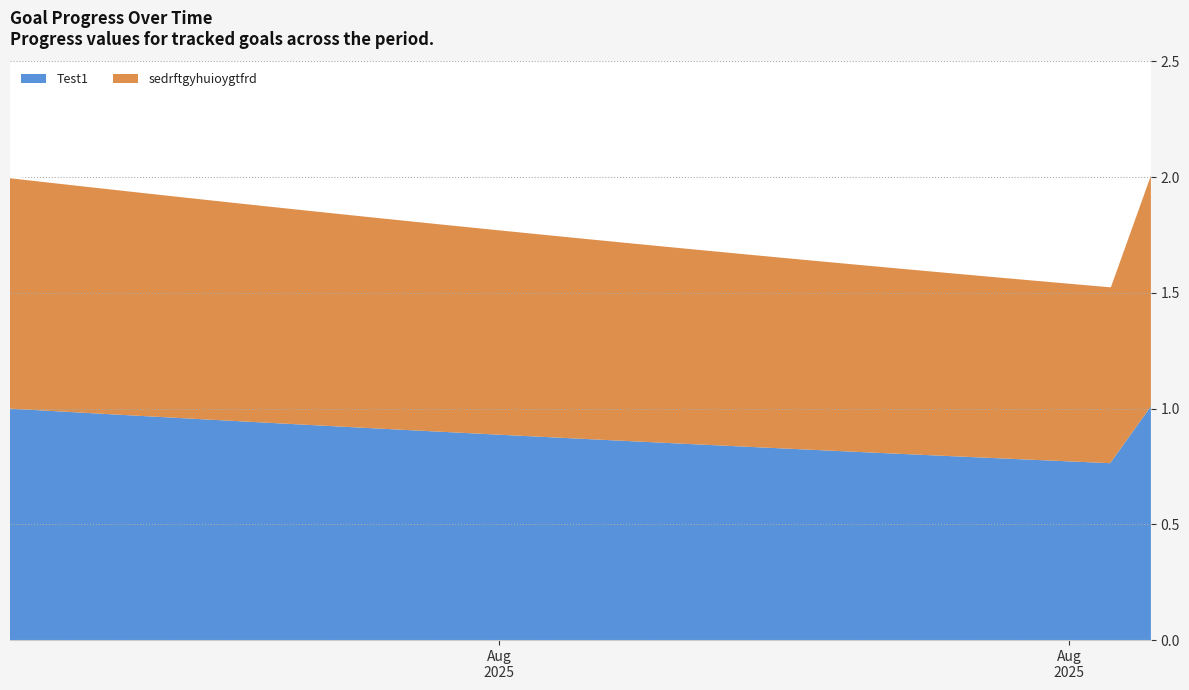

What is the minimum value shown in the chart?

1.5